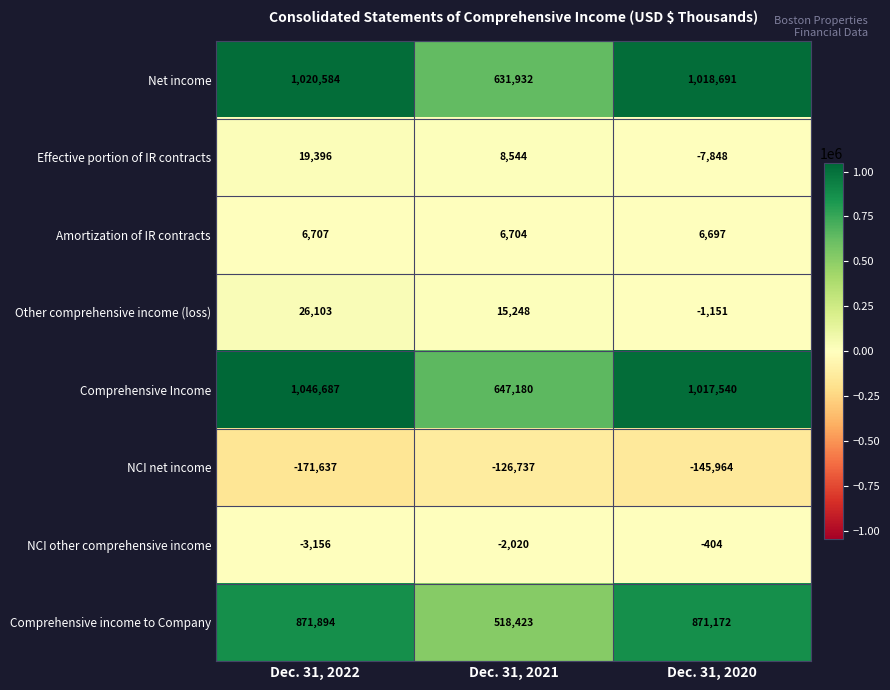

Between Dec. 31, 2022 and Dec. 31, 2021, which series saw the biggest shift?

Comprehensive Income